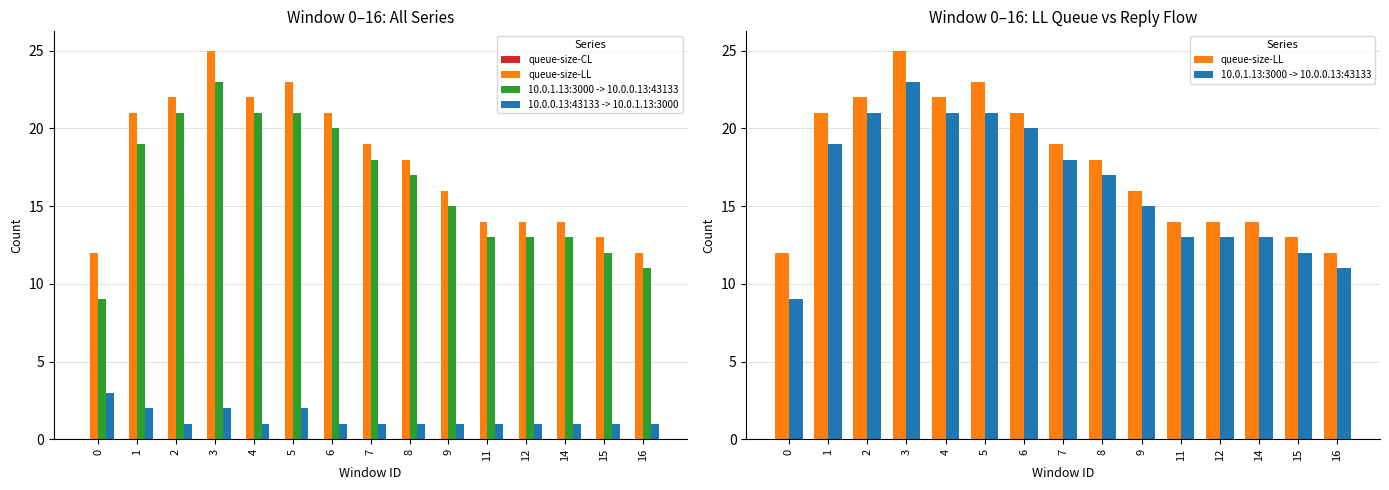

Reading left to right, what are all the values shown in this chart?

queue-size-CL: 0=0	1=0	2=0	3=0	4=0	5=0	6=0	7=0	8=0	9=0	11=0	12=0	14=0	15=0	16=0
queue-size-LL: 0=12	1=21	2=22	3=25	4=22	5=23	6=21	7=19	8=18	9=16	11=14	12=14	14=14	15=13	16=12
10.0.1.13:3000 -> 10.0.0.13:43133: 0=9	1=19	2=21	3=23	4=21	5=21	6=20	7=18	8=17	9=15	11=13	12=13	14=13	15=12	16=11
10.0.0.13:43133 -> 10.0.1.13:3000: 0=3	1=2	2=1	3=2	4=1	5=2	6=1	7=1	8=1	9=1	11=1	12=1	14=1	15=1	16=1